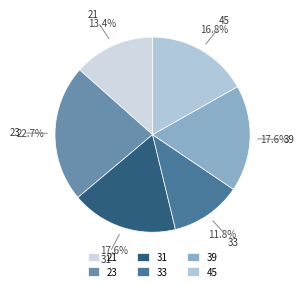

How many slices are in this pie chart?

6